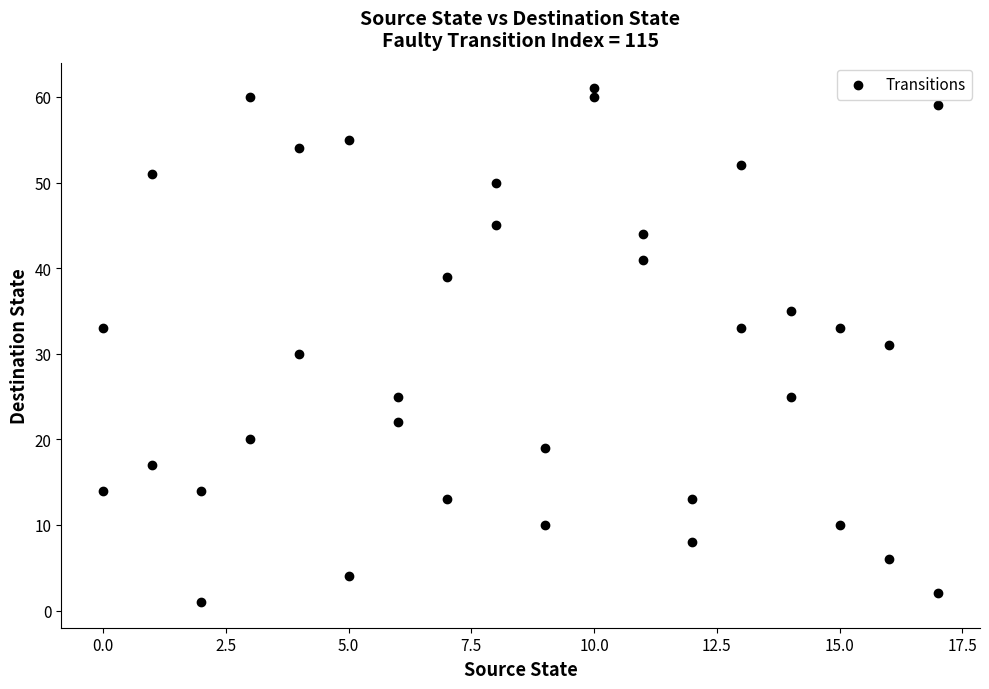

What is the range of X values (max minus min)?

17